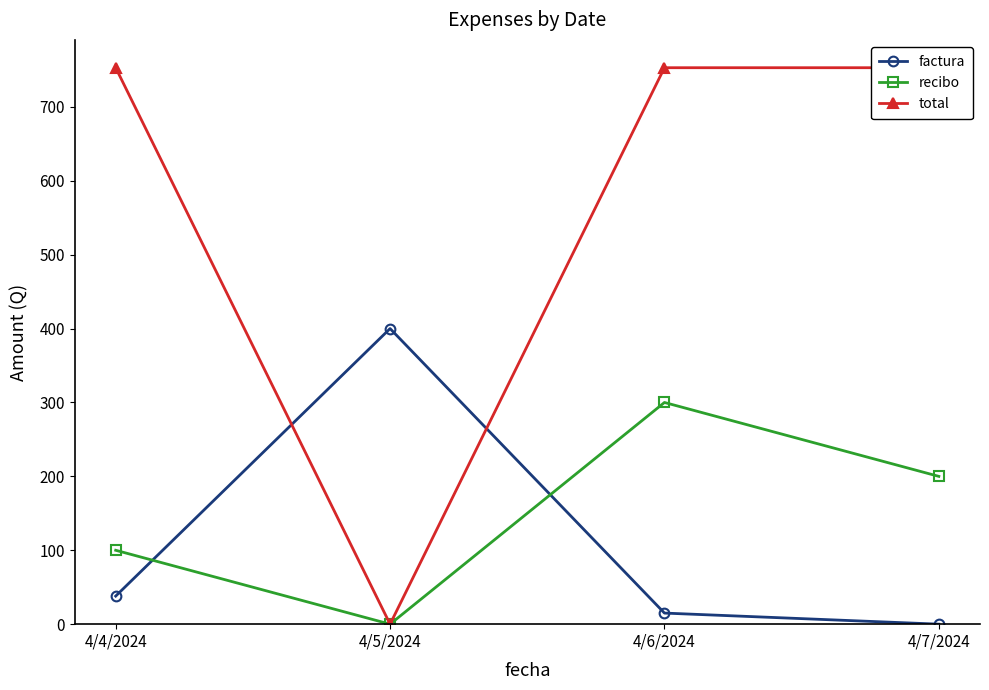

What is the spread (max minus min) of values at 4/6/2024?

738